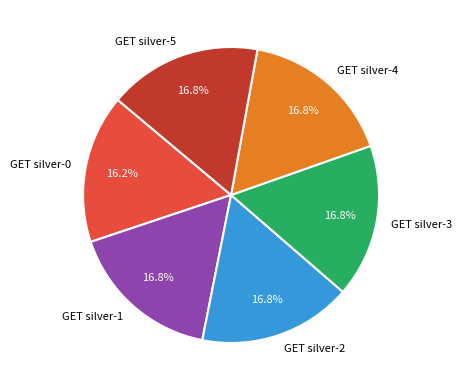

What percentage is the GET silver-3 slice, to the nearest percent?

17%